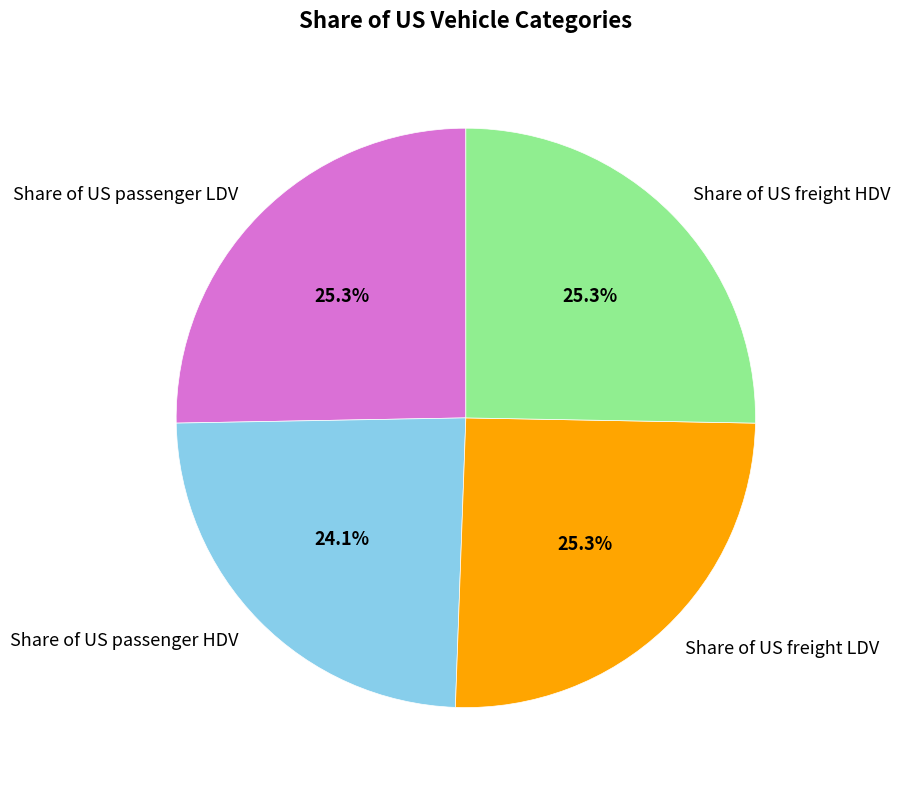

Is it true that Share of US passenger LDV is 13% of the pie?

False